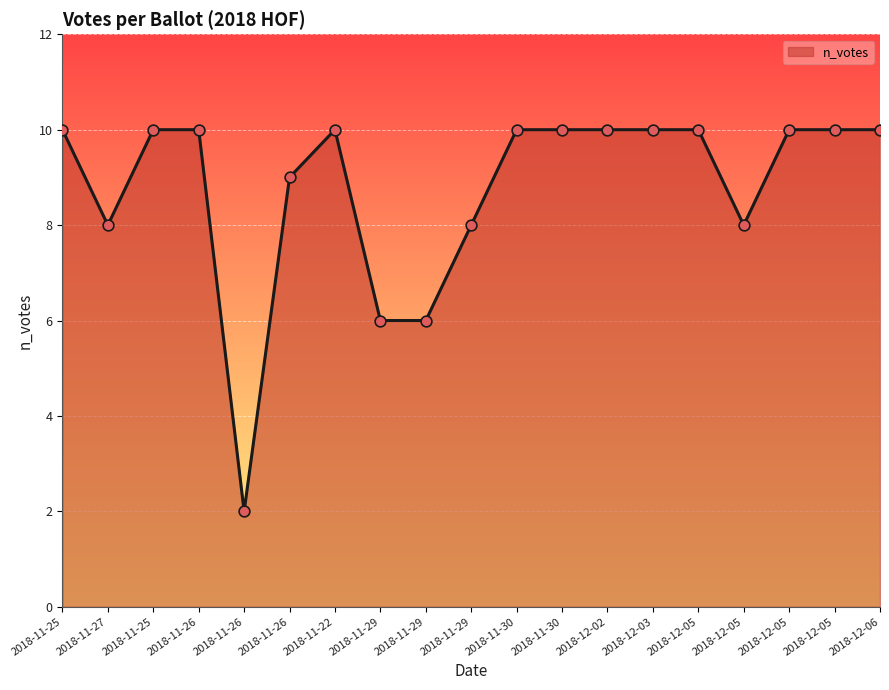

How many lines are shown in the chart?

1